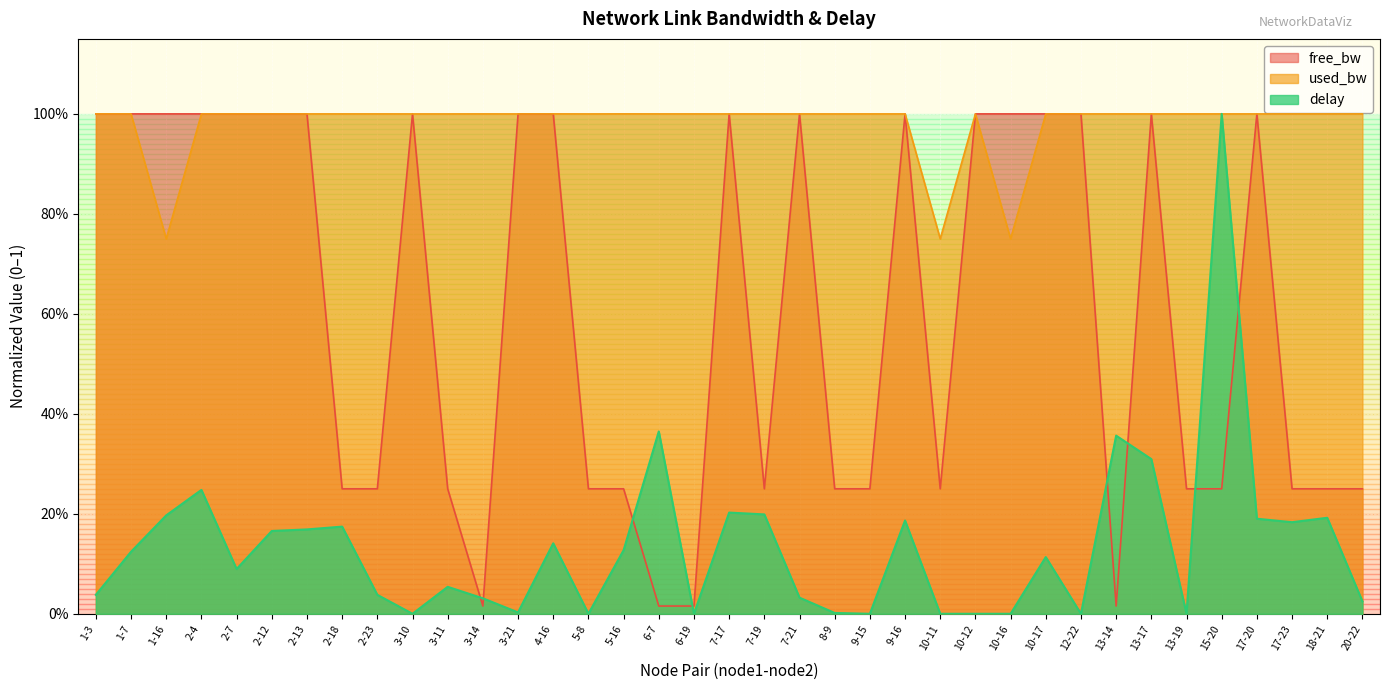

Reading left to right, transcribe all the data shown in this chart.

free_bw: 1.0	1.0	1.0	1.0	1.0	1.0	1.0	0.2	0.2	1.0	0.2	0.0	1.0	1.0	0.2	0.2	0.0	0.0	1.0	0.2	1.0	0.2	0.2	1.0	0.2	1.0	1.0	1.0	1.0	0.0	1.0	0.2	0.2	1.0	0.2	0.2	0.2
used_bw: 1.0	1.0	0.7	1.0	1.0	1.0	1.0	1.0	1.0	1.0	1.0	1.0	1.0	1.0	1.0	1.0	1.0	1.0	1.0	1.0	1.0	1.0	1.0	1.0	0.7	1.0	0.7	1.0	1.0	1.0	1.0	1.0	1.0	1.0	1.0	1.0	1.0
delay: 0.0	0.1	0.2	0.2	0.1	0.2	0.2	0.2	0.0	0.0	0.1	0.0	0.0	0.1	0.0	0.1	0.4	0.0	0.2	0.2	0.0	0.0	0.0	0.2	0.0	0.0	0.0	0.1	0.0	0.4	0.3	0.0	1.0	0.2	0.2	0.2	0.0